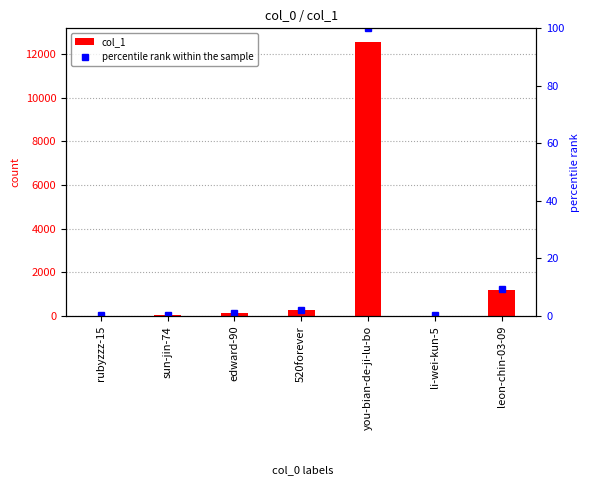

Reading left to right, extract all data points from this chart.

col_1: 24.0	38.0	118.0	270.0	12559.0	24.0	1171.0
percentile rank within the sample: 0.2	0.3	0.9	2.1	100.0	0.2	9.3